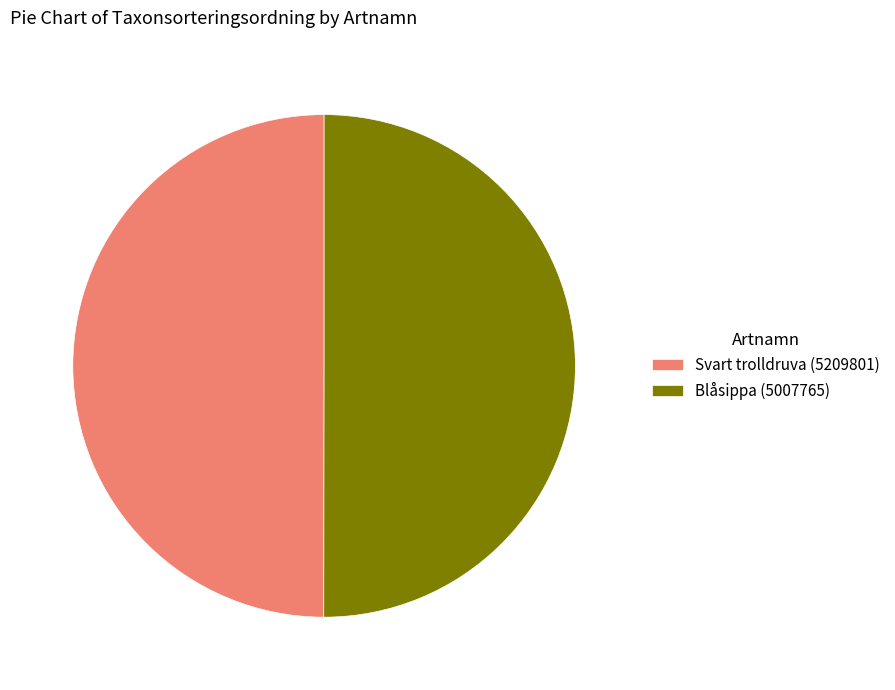

How many slices are in this pie chart?

2